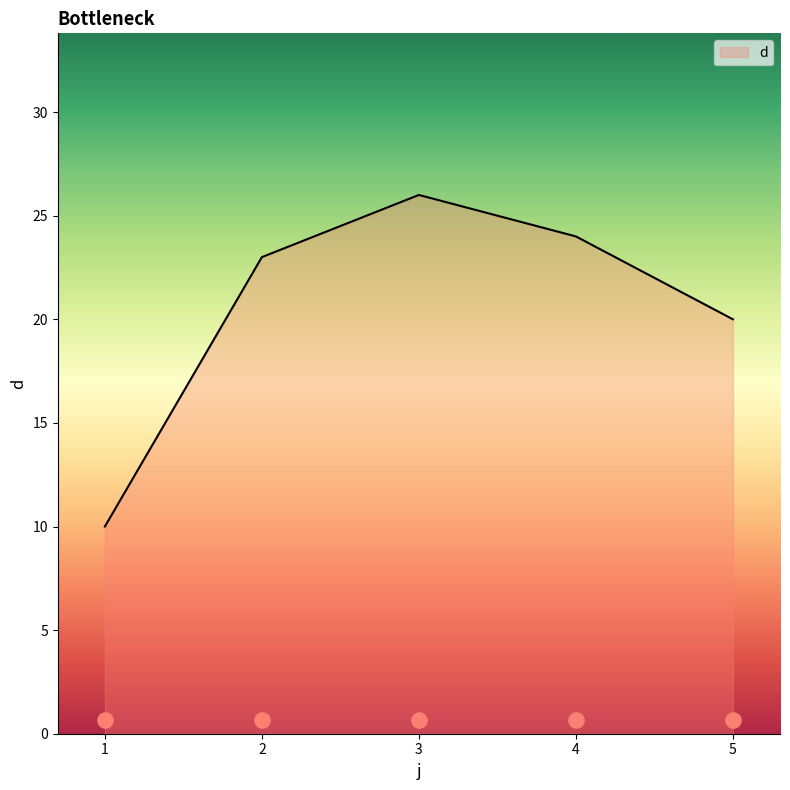

What is the change in value from 2 to 4?

+1